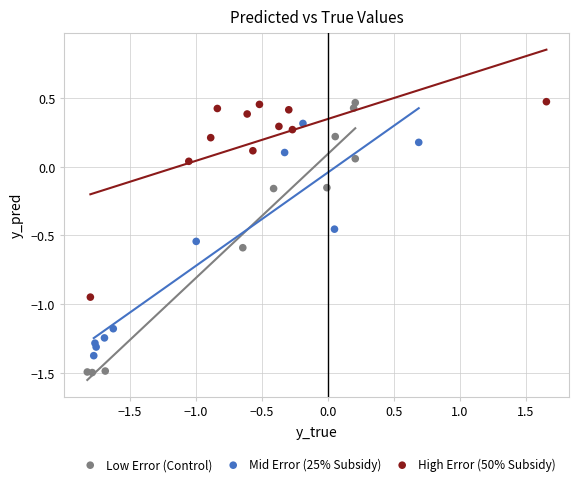

Which series has the widest spread of Y values?

Low Error (Control)